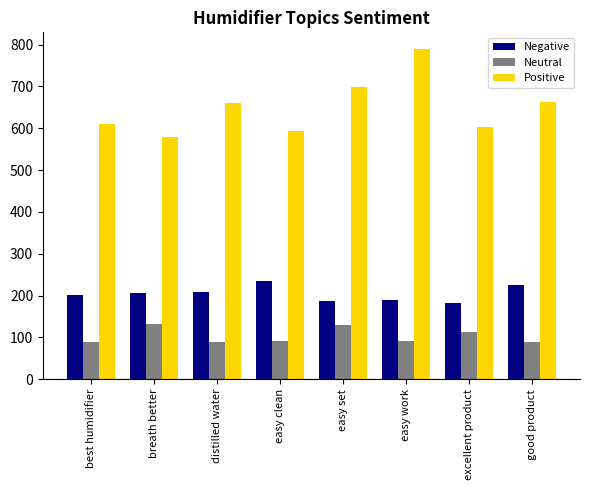

How many distinct data groups are displayed?

3